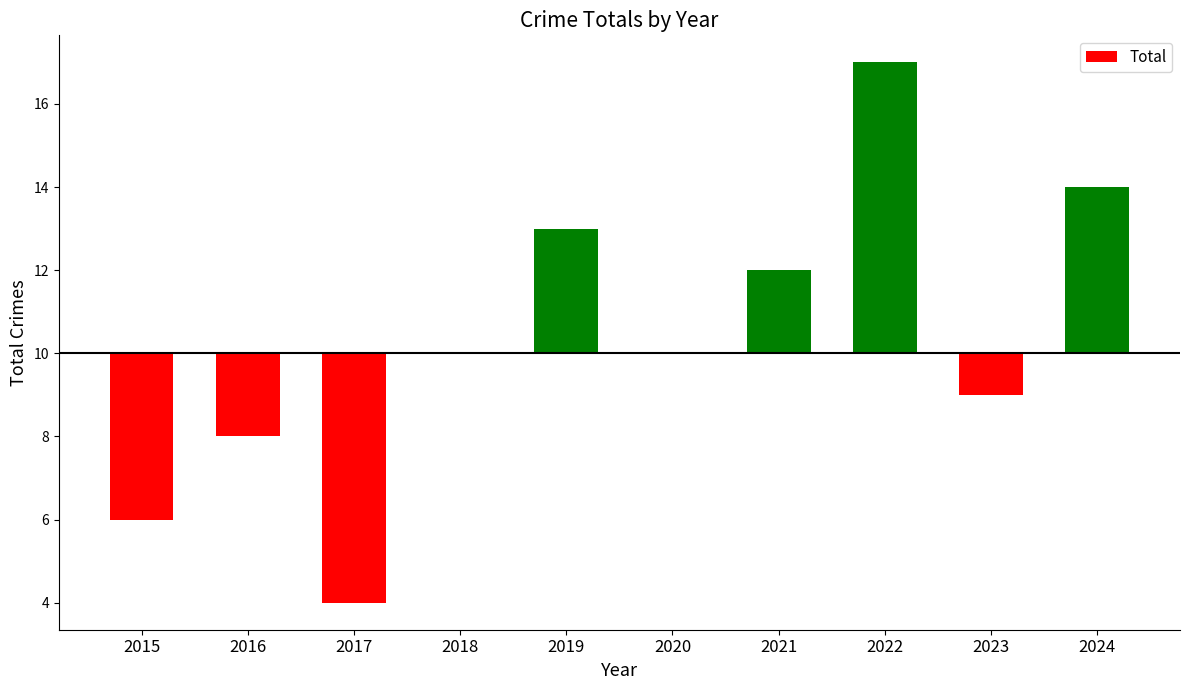

Where is the data nearest to the value 0?

2018